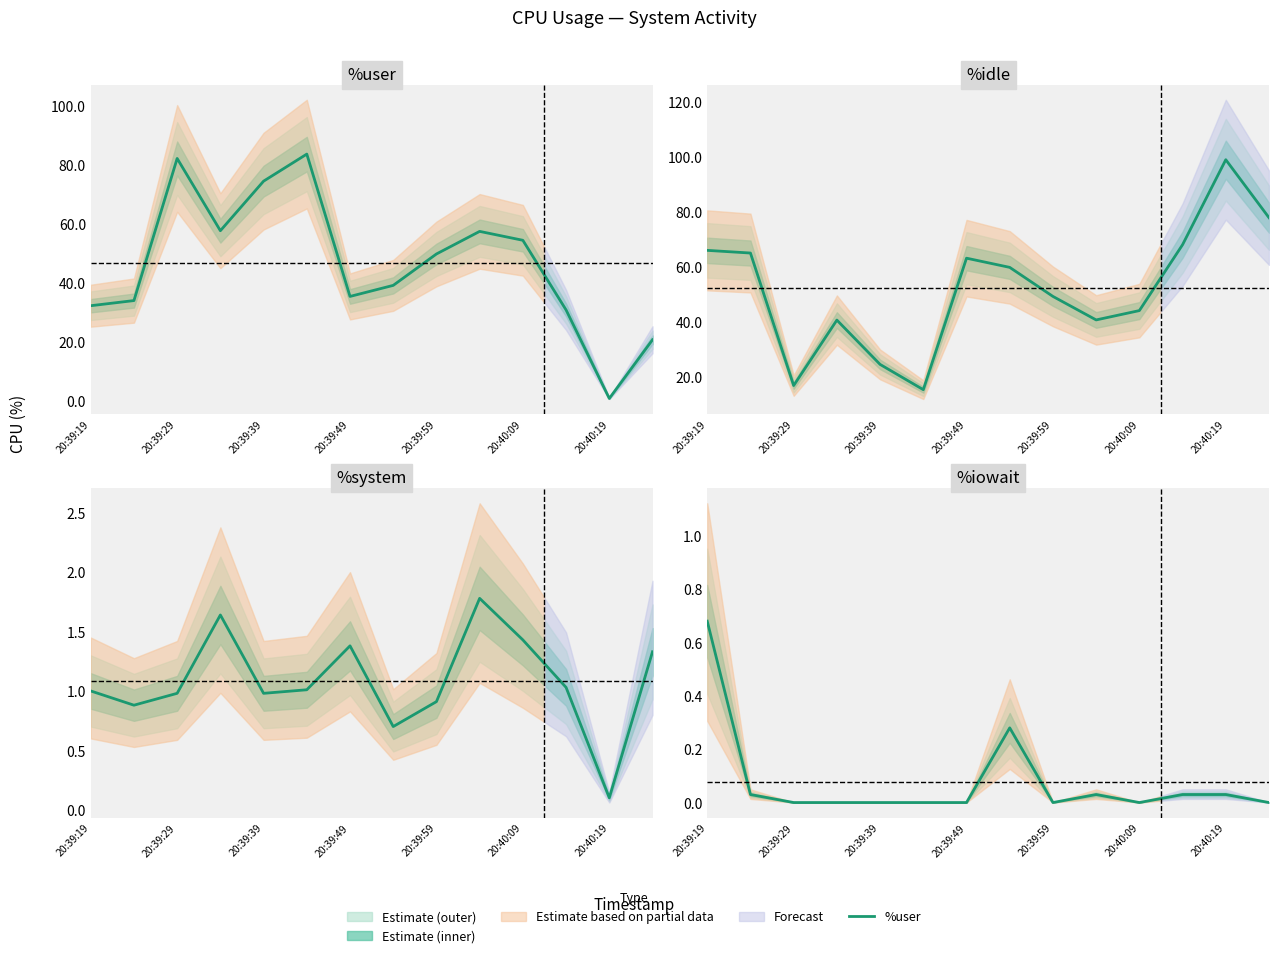

What is the difference between the %system values at 20:39:39 and 7?

0.3